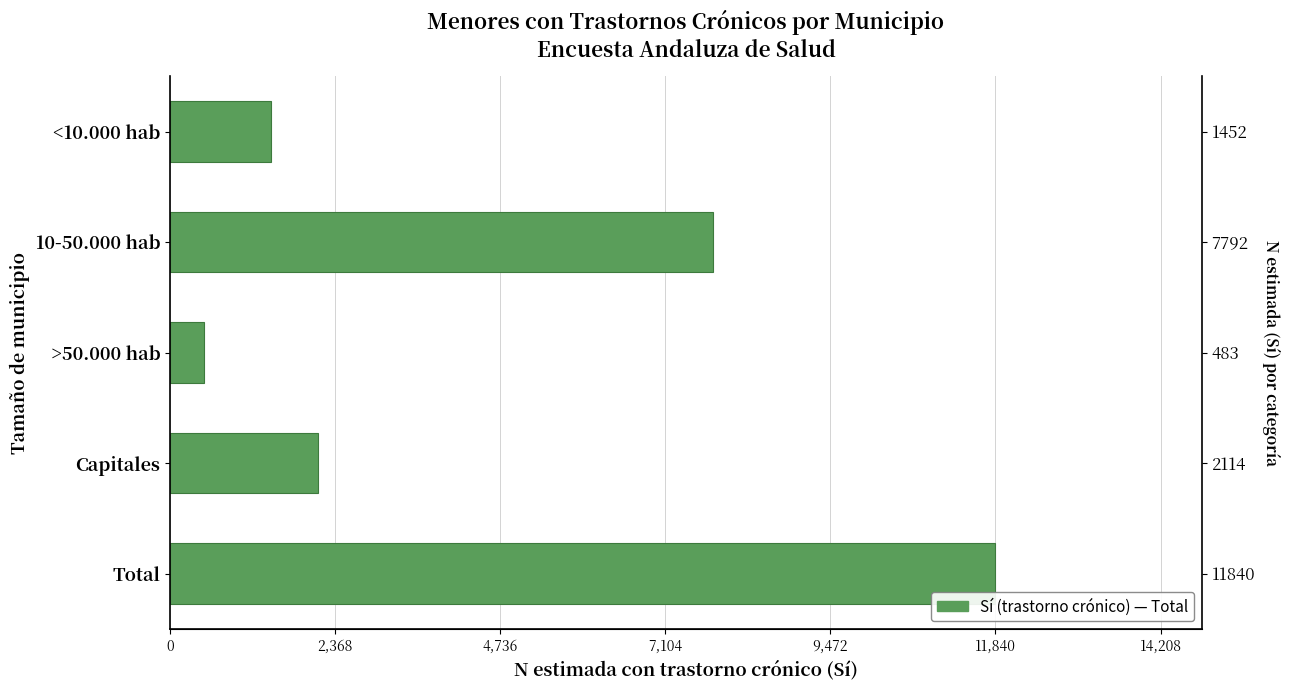

What is the difference between the maximum and minimum values?

11357